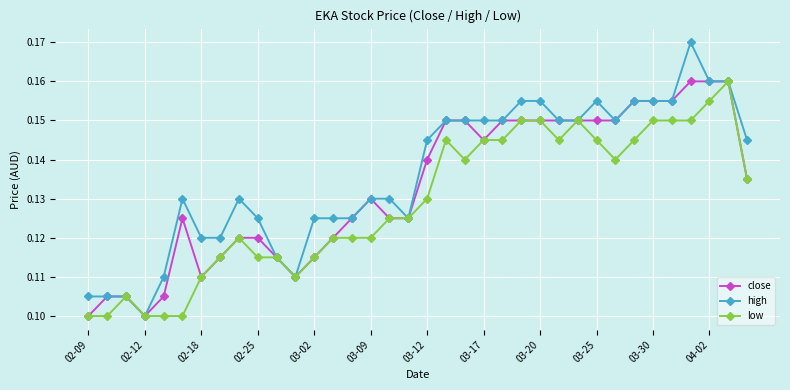

Count the low values in the range 0 to 1.

36